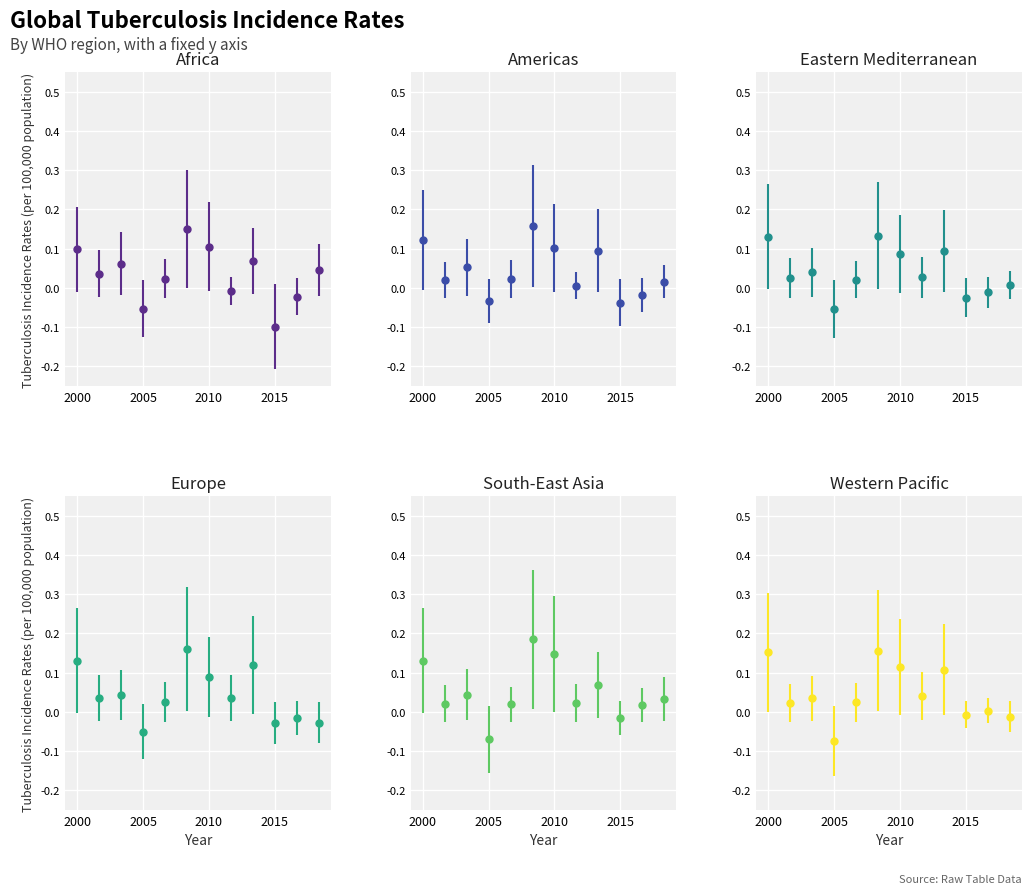

How many distinct data groups are displayed?

6